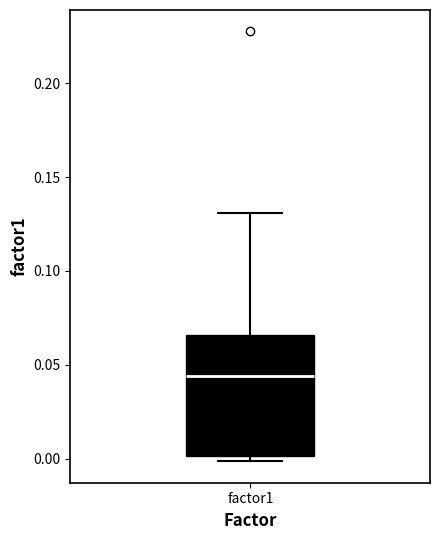

Where does the upper whisker of the box for factor1 end on the y-axis? The values are not printed on the chart, so give them approximately, as read against the axis.

0.130